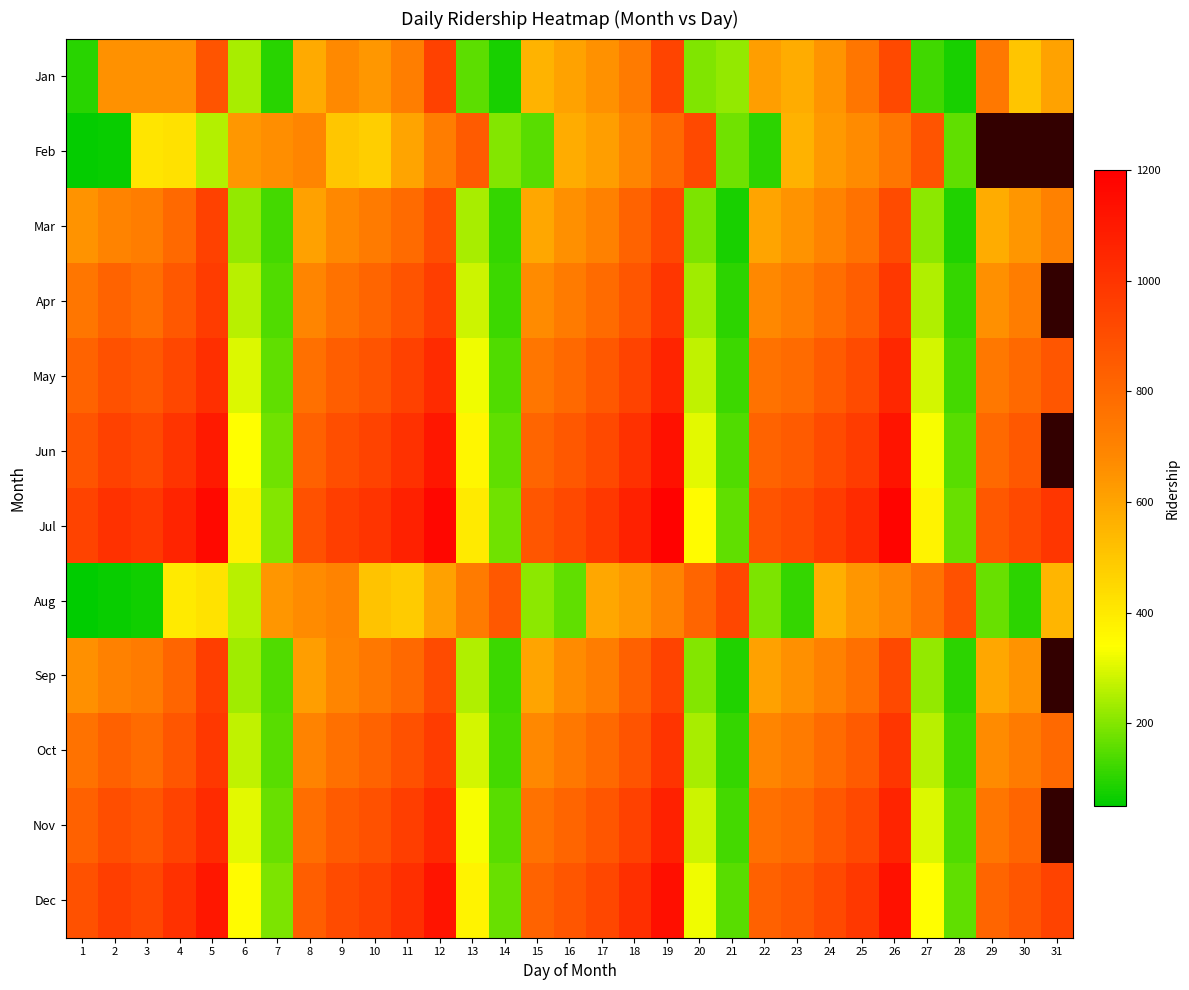

What is the sum of the Sep values at 1 and 19?

1600.0